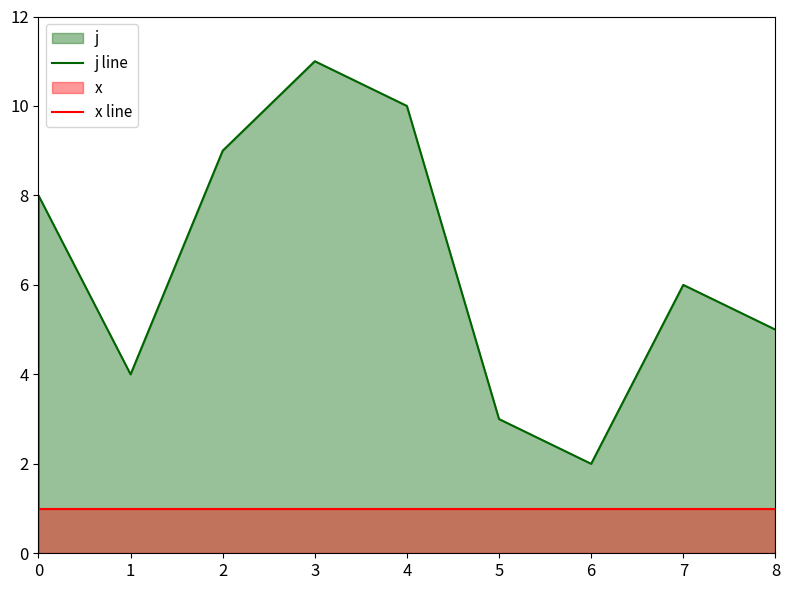

Rank the series by their maximum value, from lowest to highest.

x line, j line